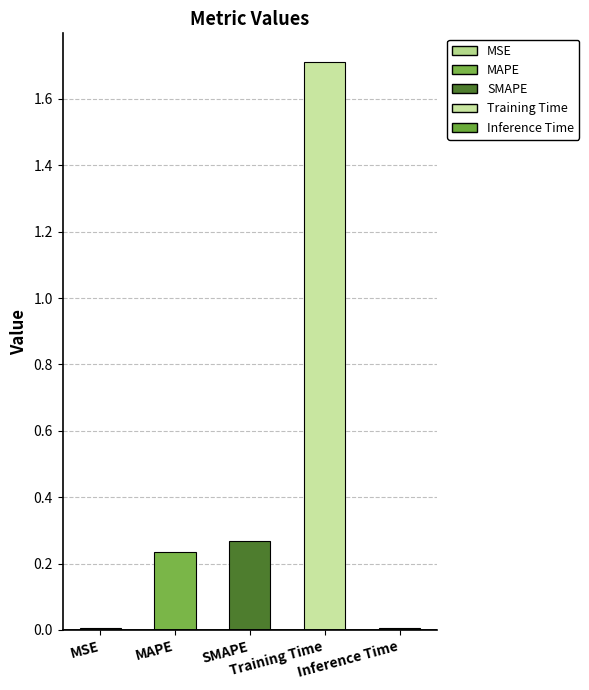

What is the label of the 1st bar from the right?

Inference Time